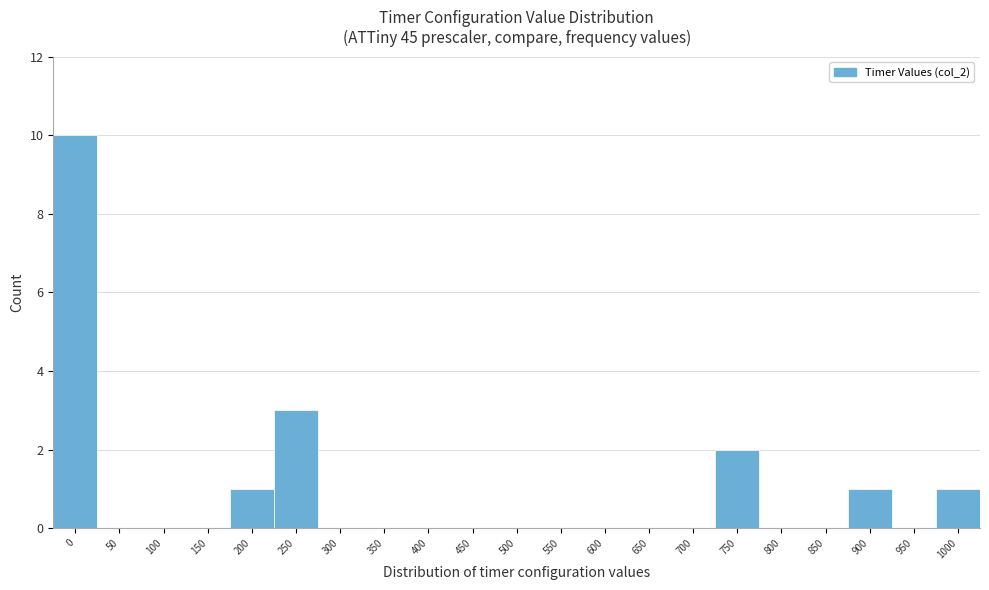

Reading left to right, extract all data points from this chart.

0=10	50=0	100=0	150=0	200=1	250=3	300=0	350=0	400=0	450=0	500=0	550=0	600=0	650=0	700=0	750=2	800=0	850=0	900=1	950=0	1000=1